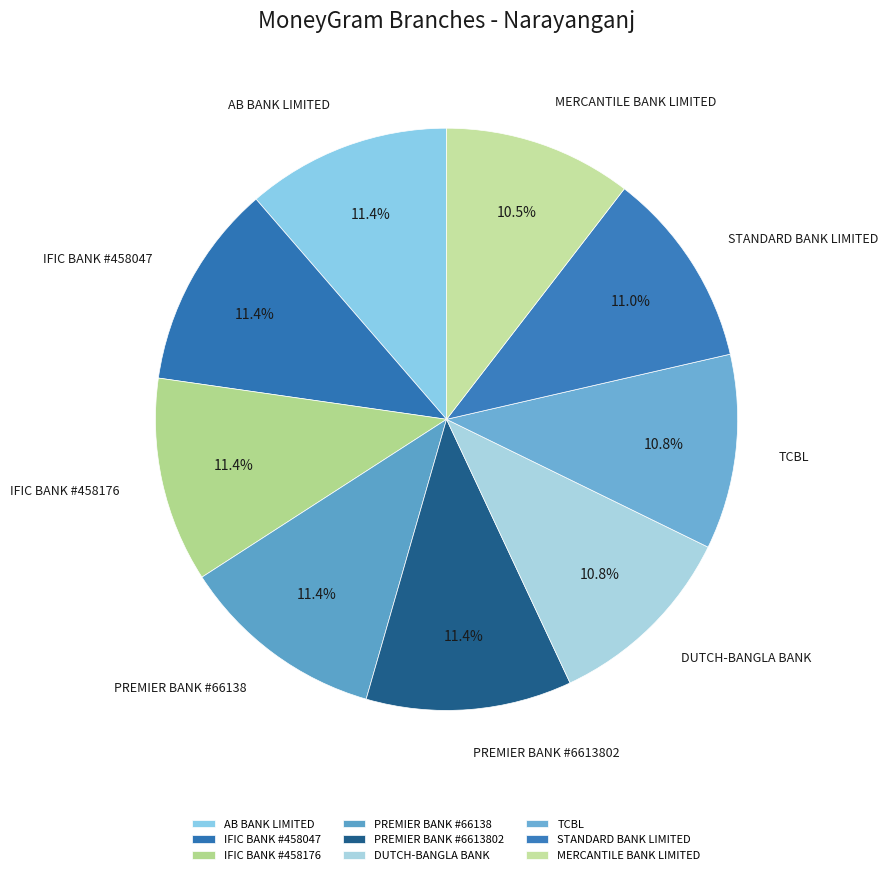

What percentage is the PREMIER BANK #6613802 slice, to the nearest percent?

11%